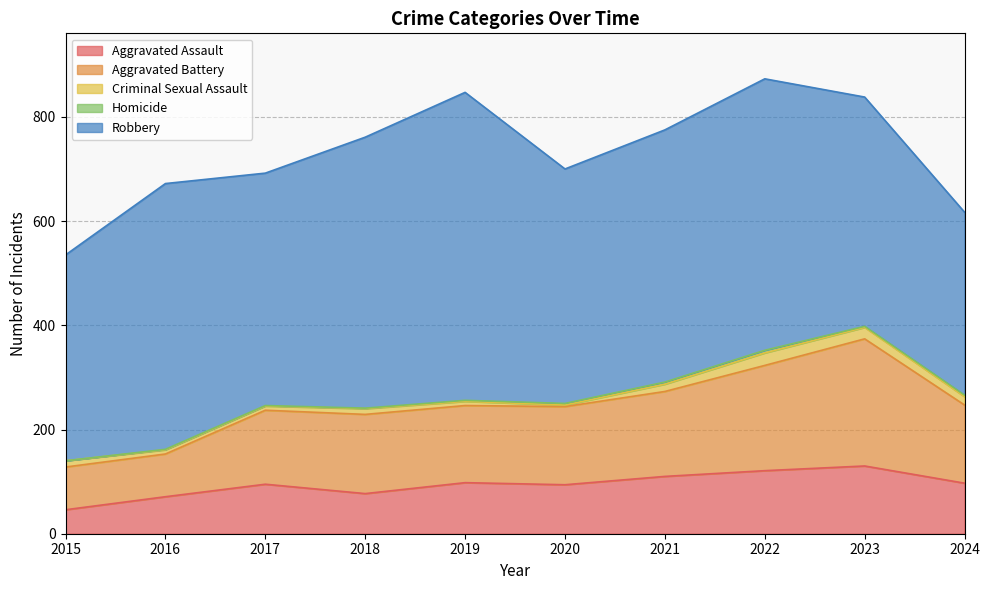

How many data points in Homicide are above 2?

4